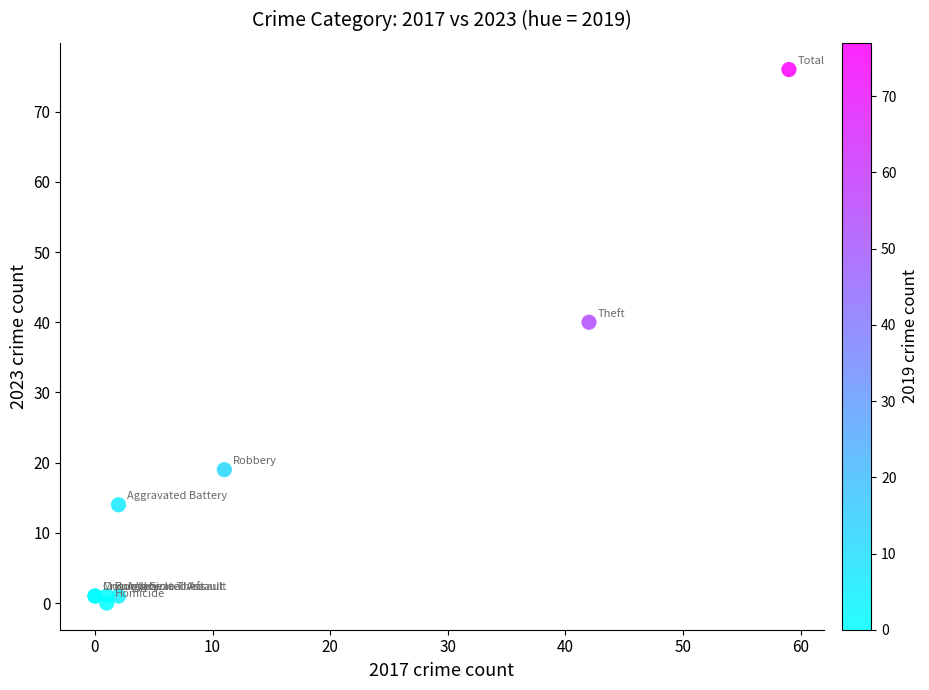

What Y value in the scatter plot is closest to 38?

40